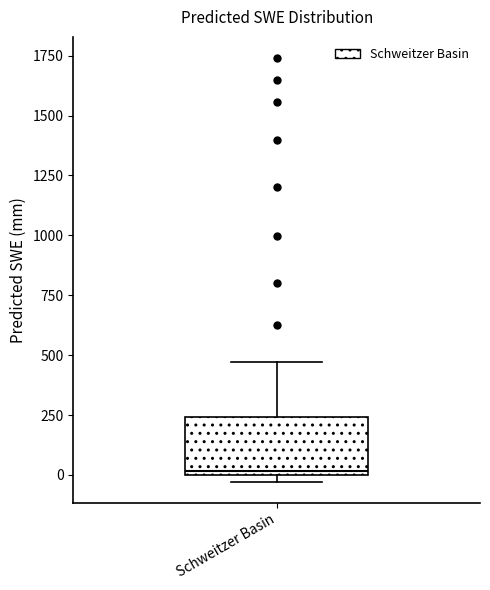

Transcribe this box plot: give where the median line is, the range the box spans, and where the two whiskers end, as read against the y-axis. The values are not printed on the chart, so give them approximately, as read against the axis.

median 0 (just above the box's lower edge), box 0 to 250, whiskers -50 to 450